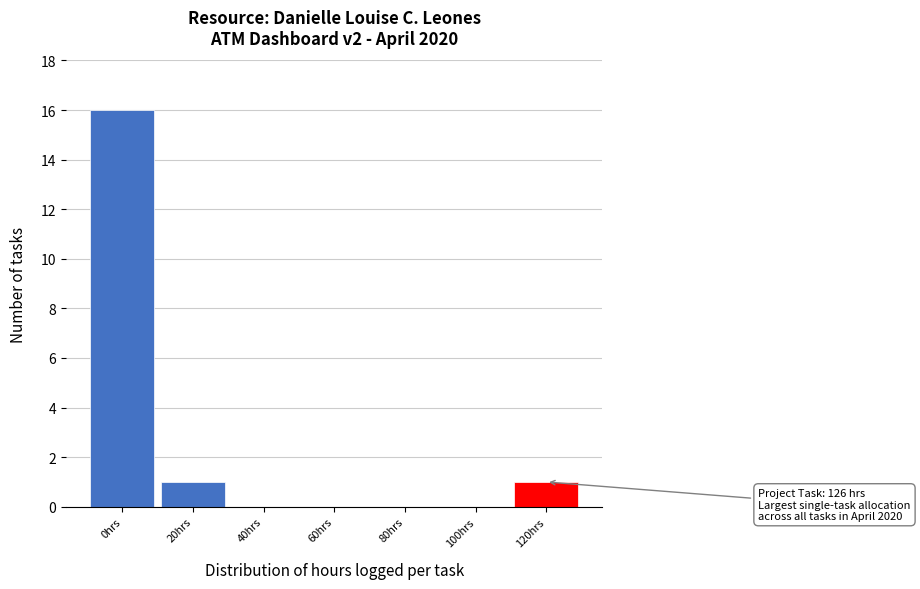

Reading left to right, extract all data points from this chart.

0hrs=16	20hrs=1	40hrs=0	60hrs=0	80hrs=0	100hrs=0	120hrs=1